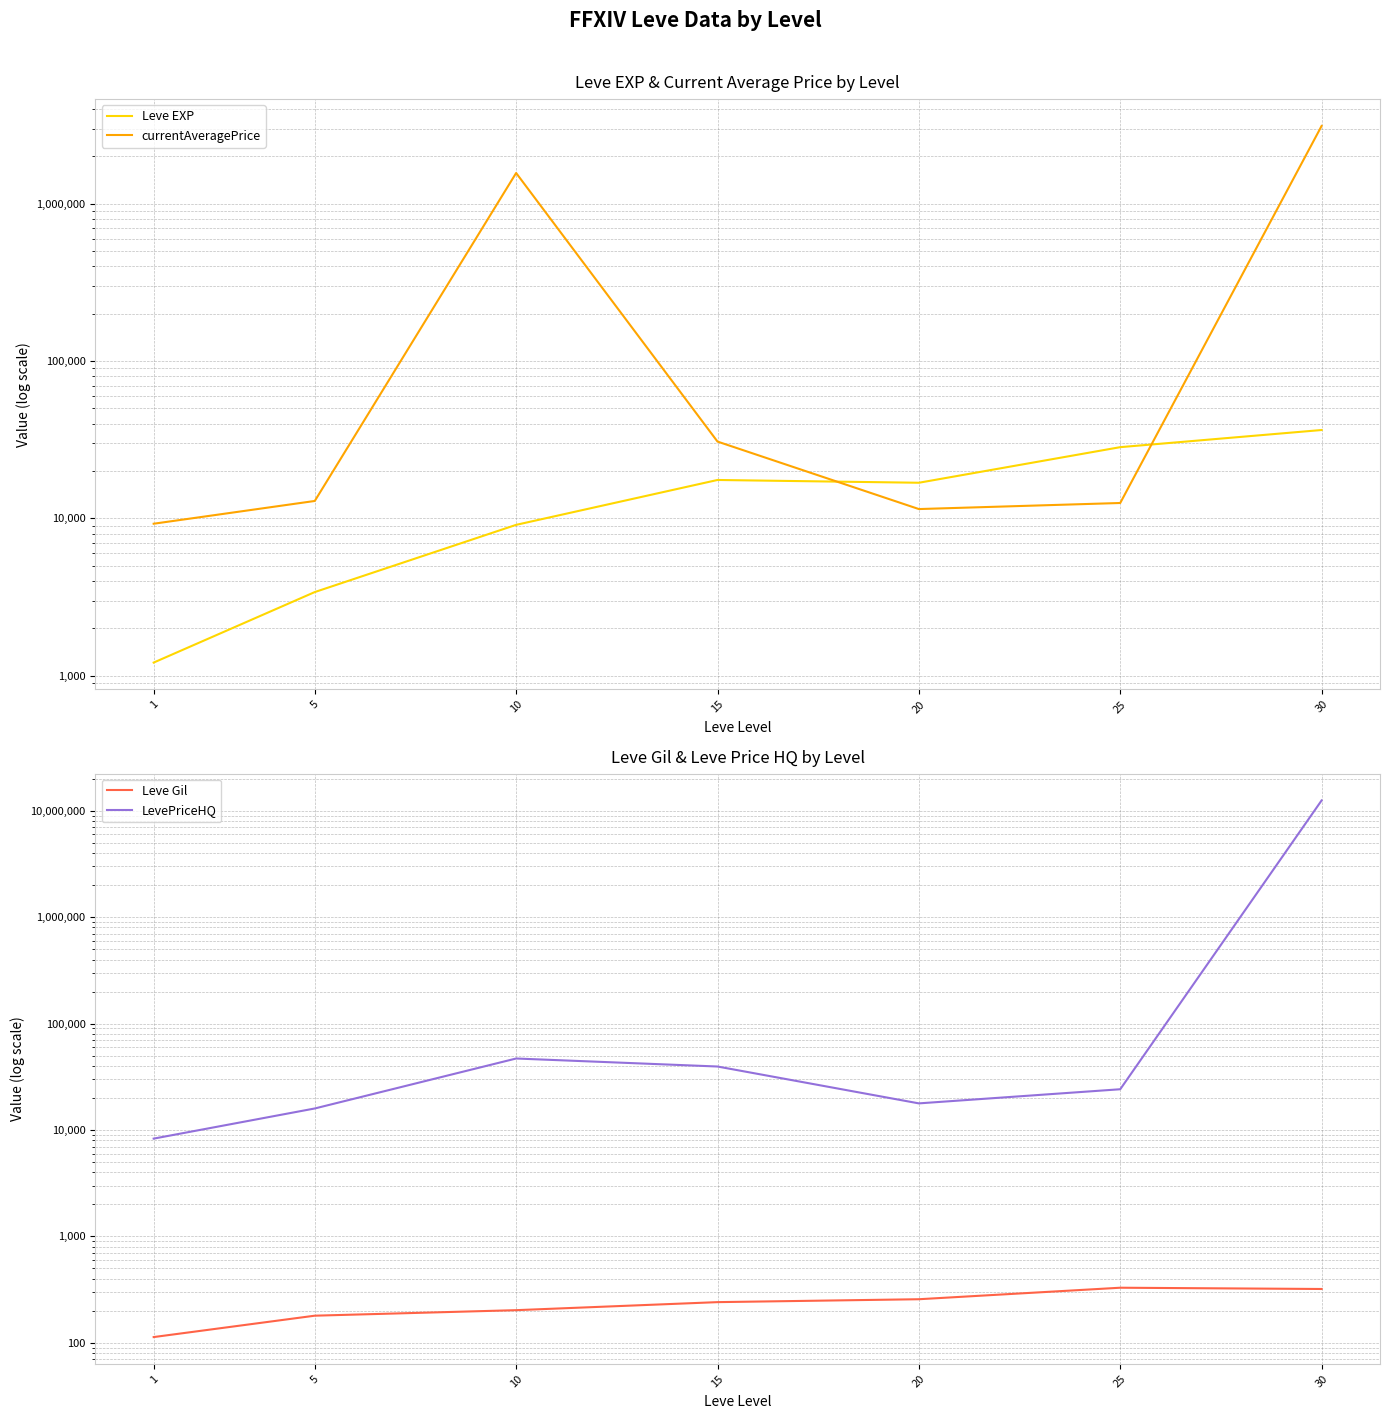

What is the difference between the Leve EXP values at 1 and 20?

15651.7